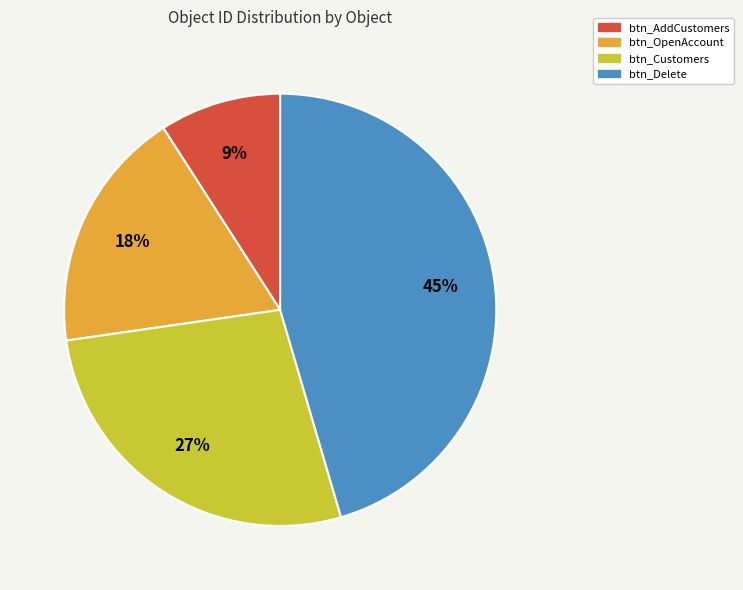

Between btn_AddCustomers and btn_OpenAccount, which is larger?

btn_OpenAccount